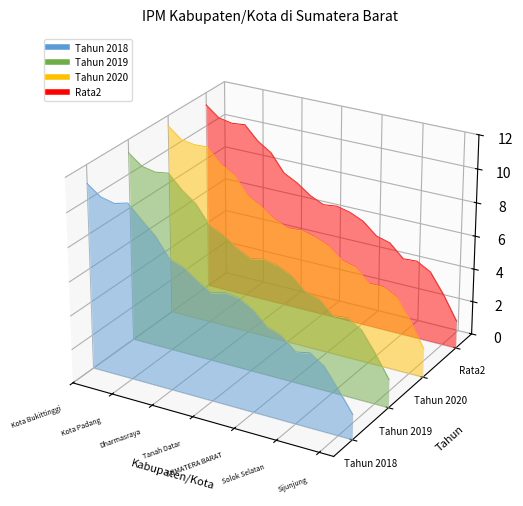

Rank the series by their maximum value, from highest to lowest.

Tahun 2019, Tahun 2020, Rata2, Tahun 2018